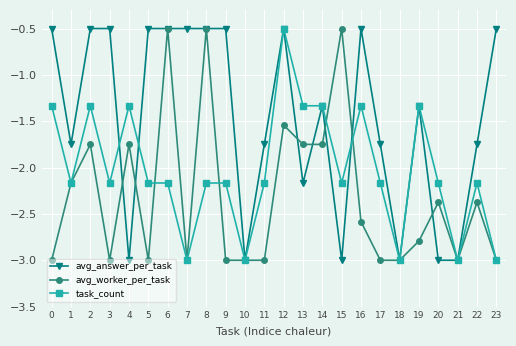

What are all the series names shown in the legend?

avg_answer_per_task, avg_worker_per_task, task_count